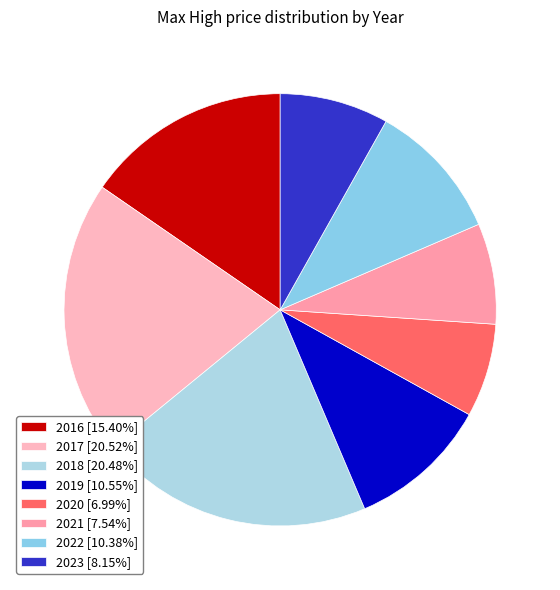

Does any single category account for the majority?

No